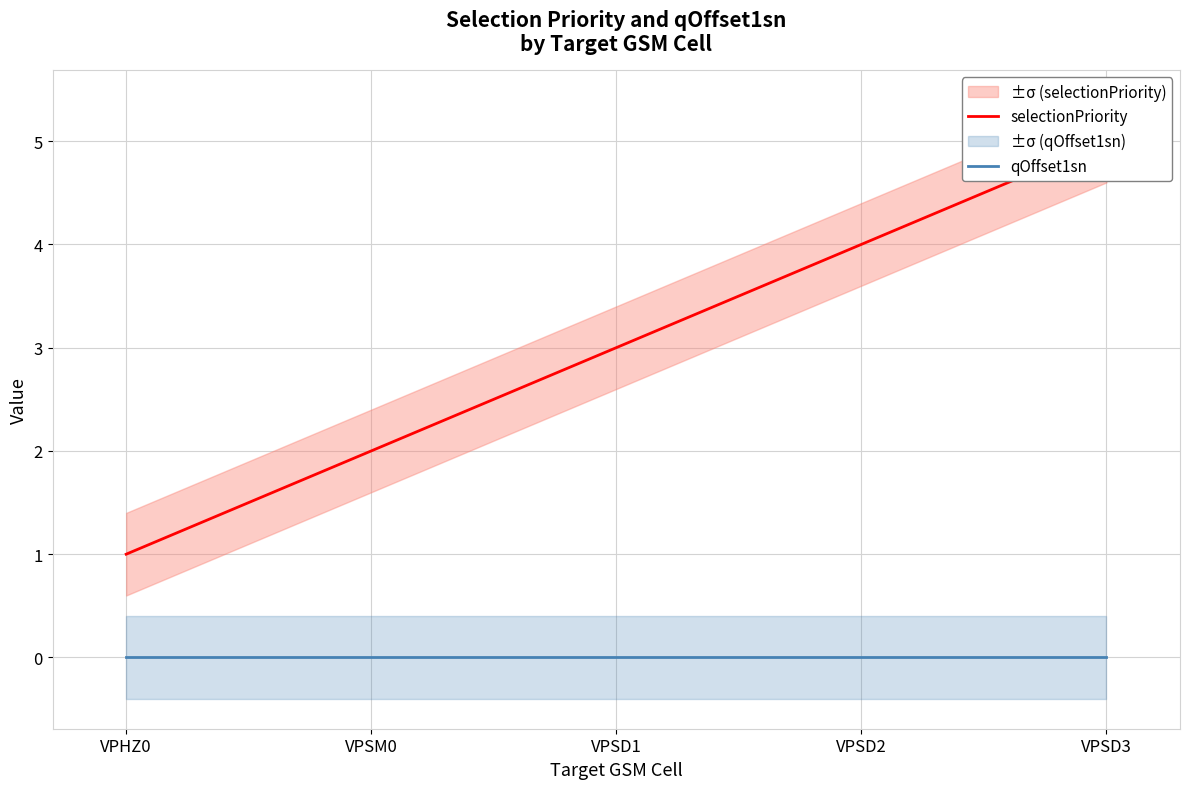

At VPSM0, list the series in order from smallest to largest.

qOffset1sn, selectionPriority